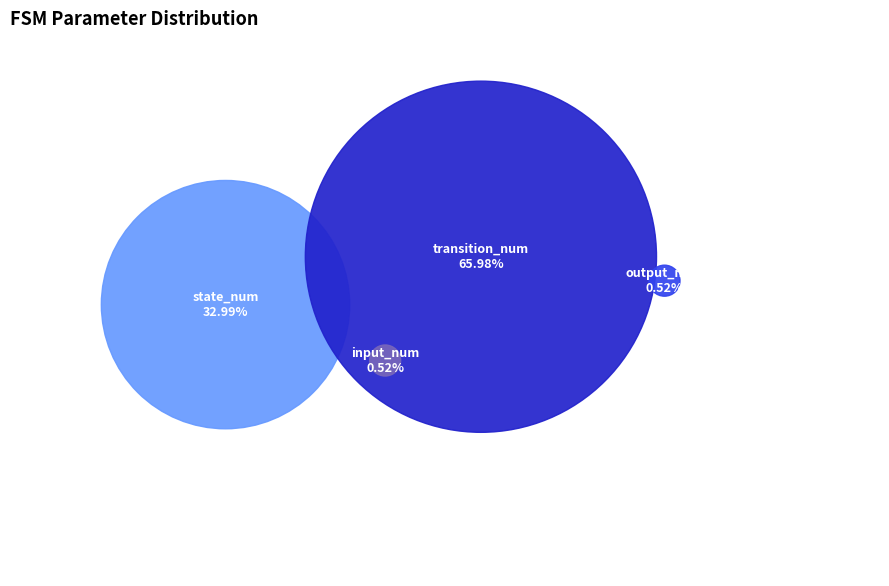

Is it true that input_num is 11% of the pie?

False